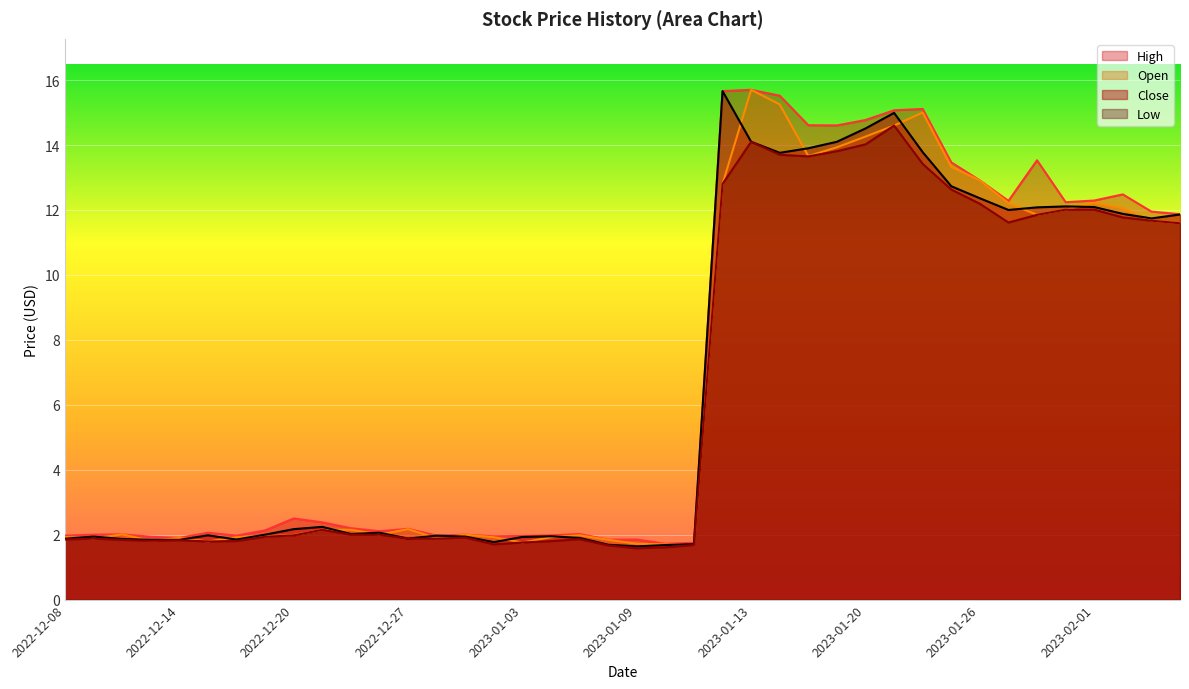

What is the maximum value shown in the chart?

15.7